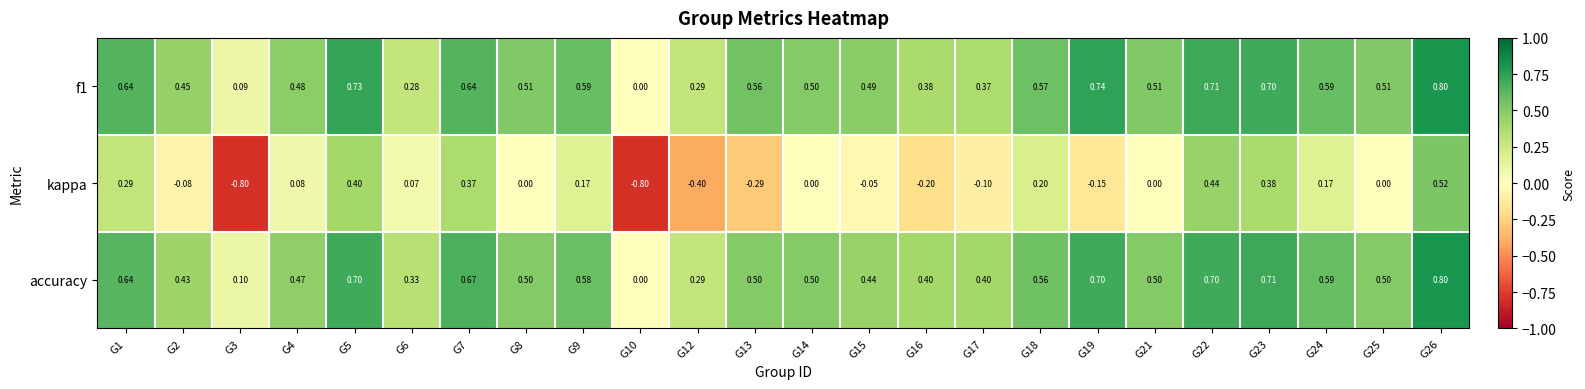

At G4, list the series in order from largest to smallest.

f1, accuracy, kappa